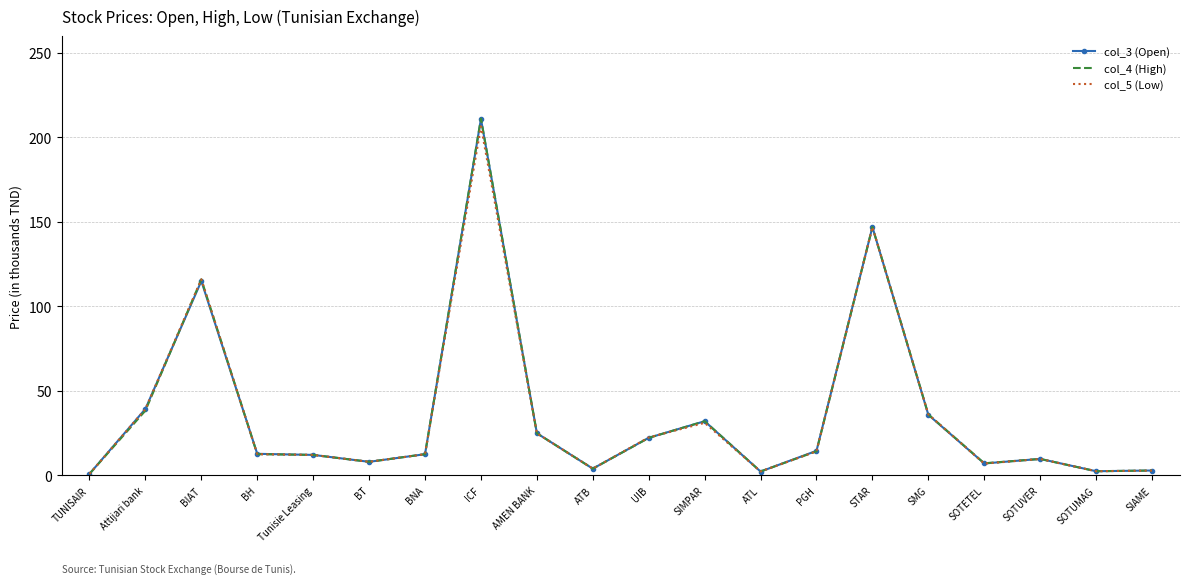

Is the value of col_4 (High) at UIB greater than the value of col_5 (Low) at SOTUVER?

Yes